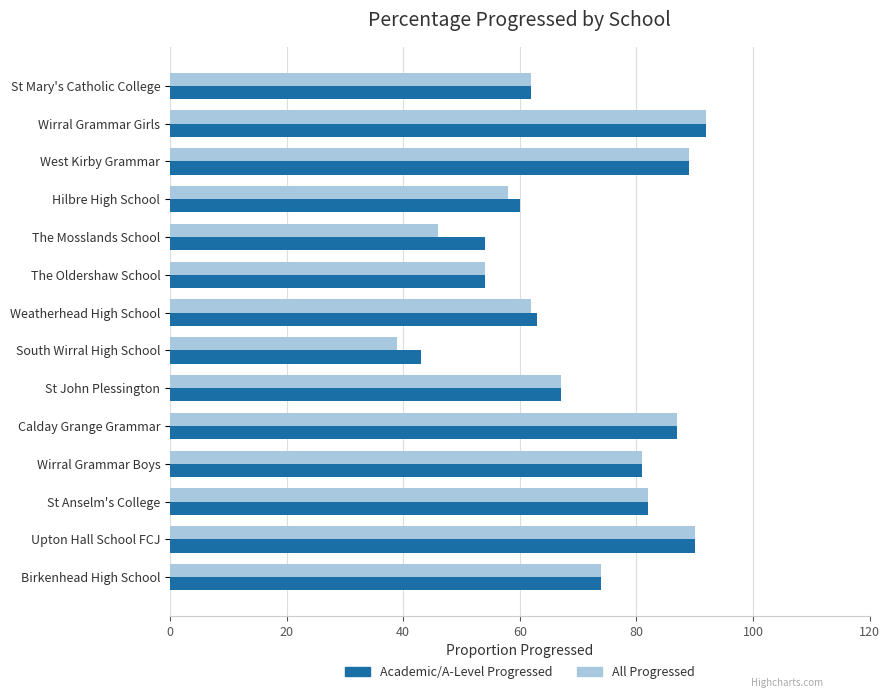

What is the sum of all All Progressed values?

983.0